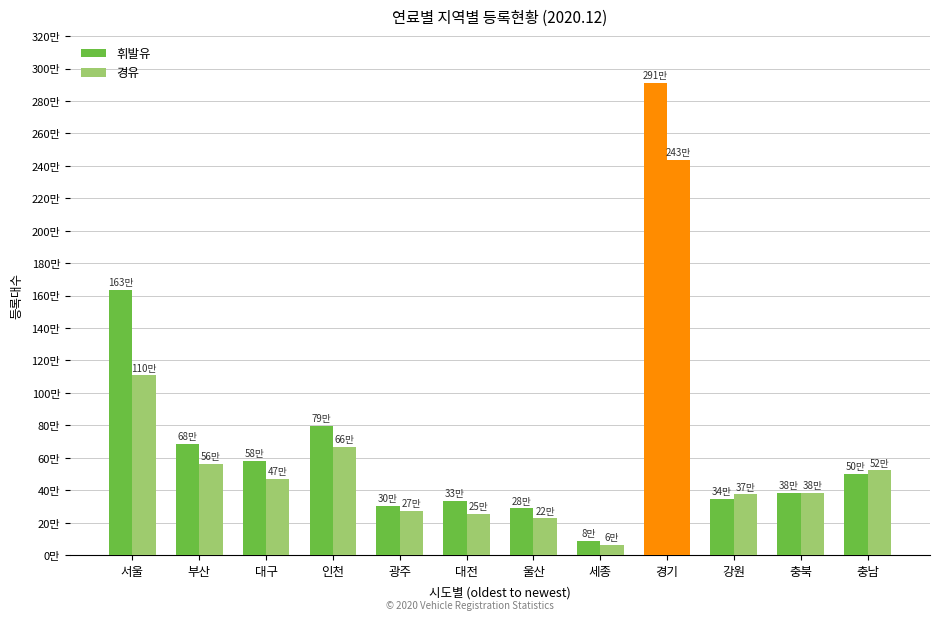

Does the chart contain any negative values?

No